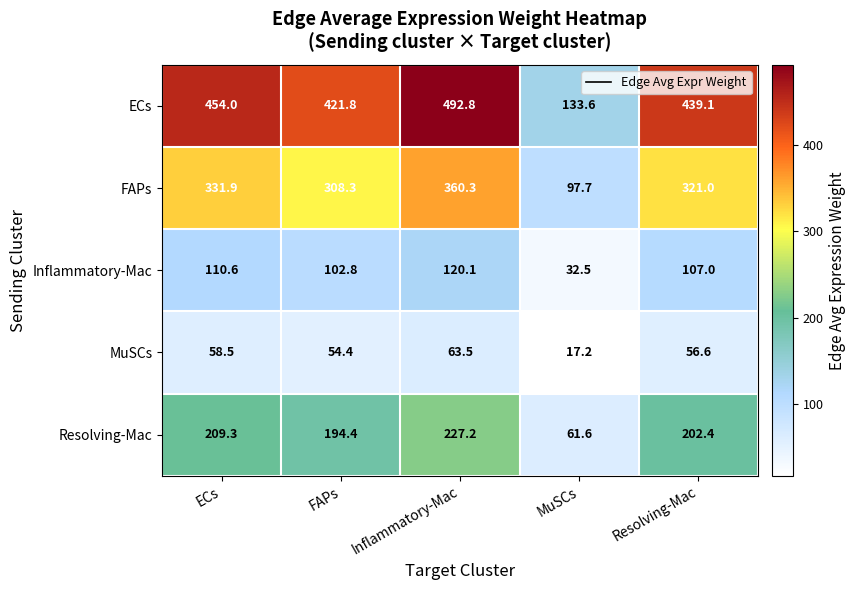

Between ECs and Inflammatory-Mac, which series saw the biggest shift?

ECs